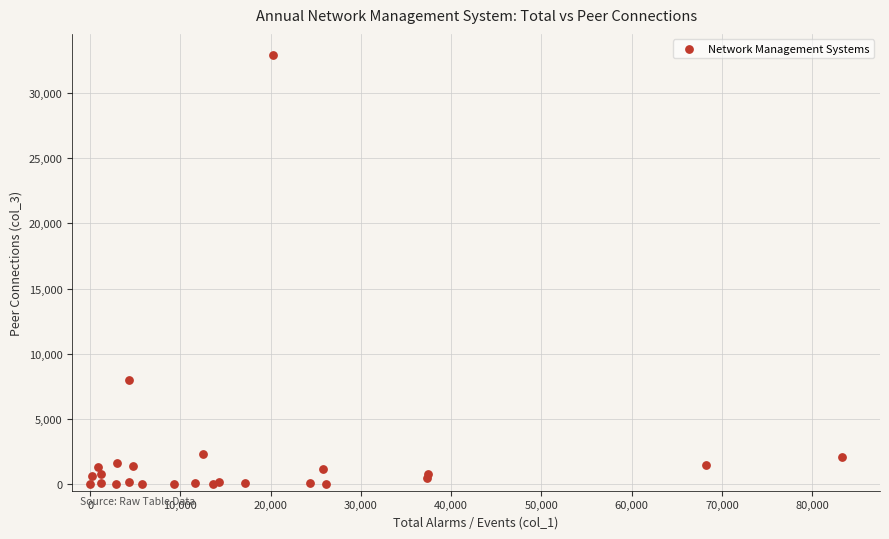

What Y value in the scatter plot is closest to 16445?

7981